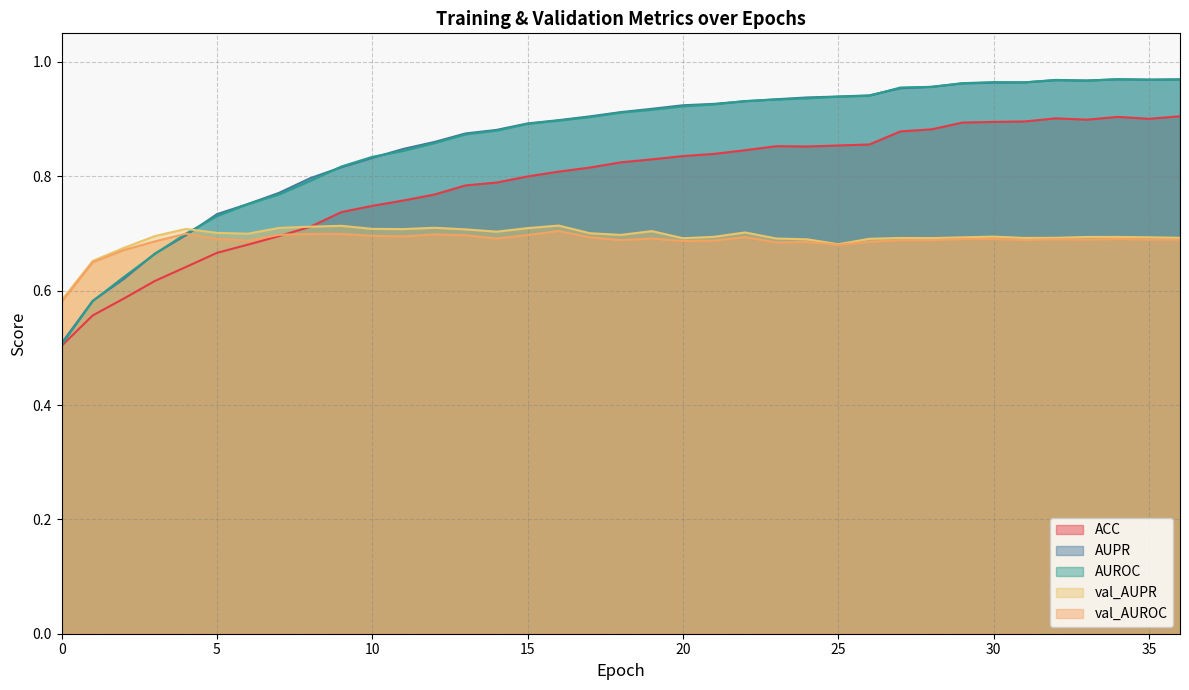

At how many categories does at least one series exceed 0?

37